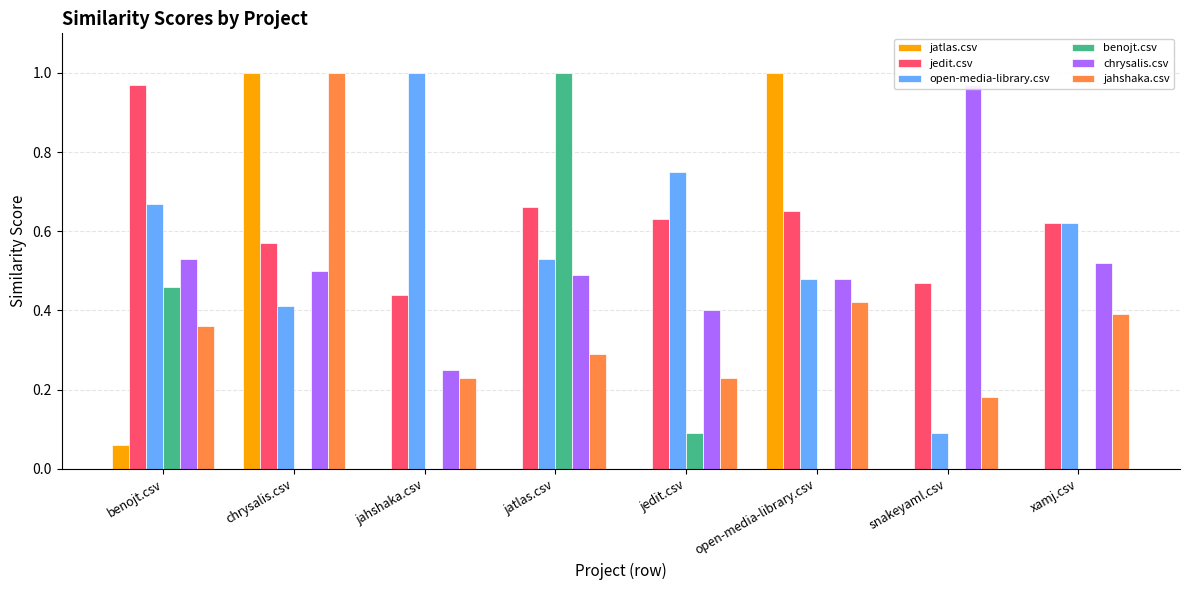

At how many categories does at least one series exceed 0?

8